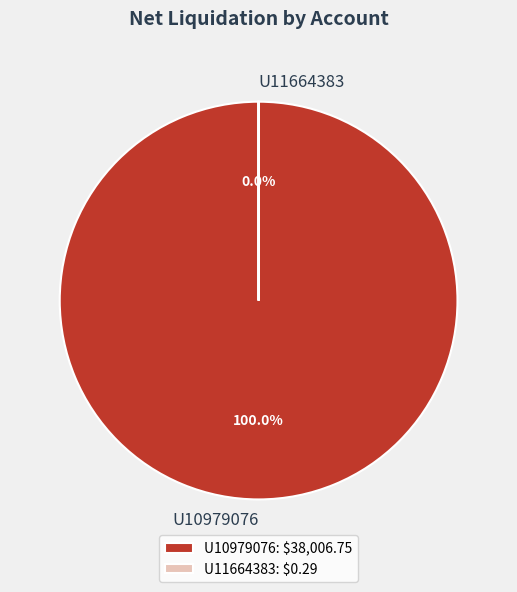

Is U11664383 the majority of the pie?

No